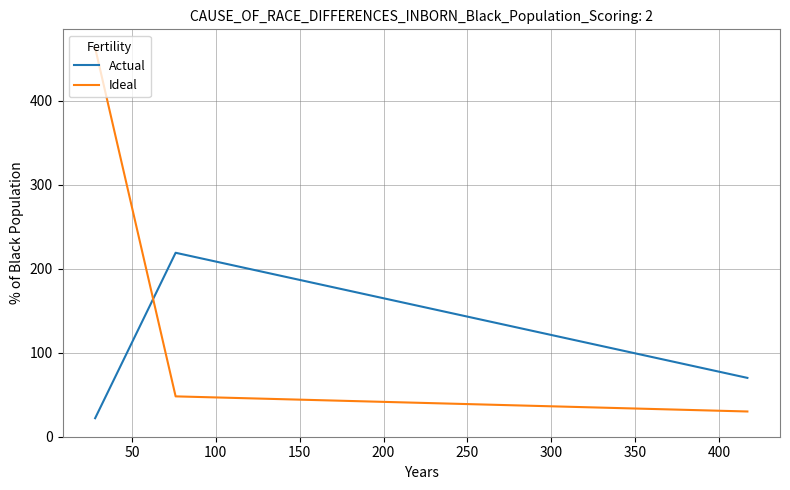

True or false: Ideal has a value of 9 at 0.

False